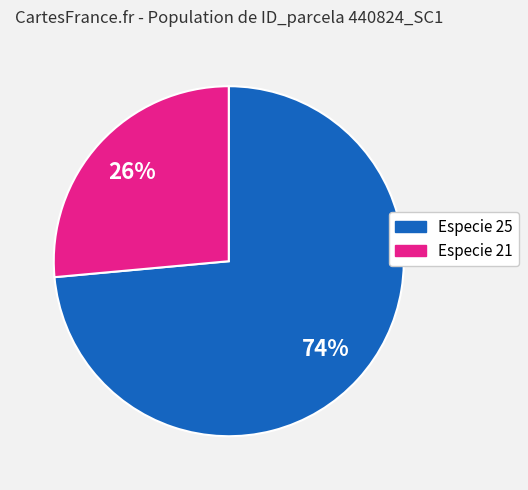

Do Especie 21 and Especie 25 together represent more than half of the pie?

Yes